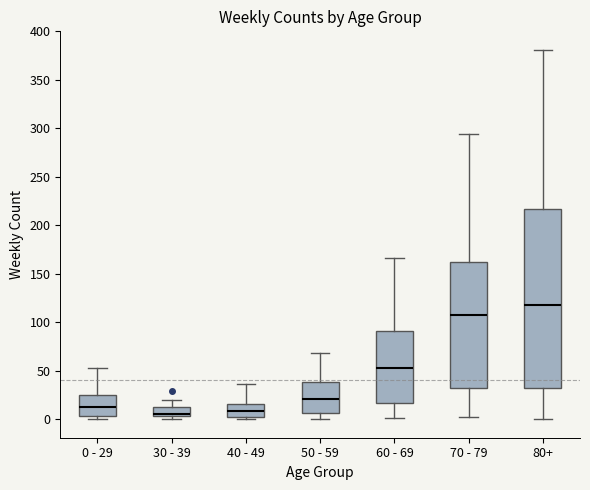

Reading left to right, read every box against the y-axis: the position of its median line, the range the box covers, and the ends of its whiskers. The values are not printed on the chart, so give them approximately, as read against the axis.

0 - 29: median 15, box 5 to 25, whiskers 0 to 55
30 - 39: median 5 (just above the box's lower edge), box 5 to 15, whiskers 0 to 20
40 - 49: median 10, box 0 to 15, whiskers 0 (just below the box's lower edge) to 35
50 - 59: median 20, box 5 to 40, whiskers 0 to 70
60 - 69: median 55, box 15 to 90, whiskers 0 to 165
70 - 79: median 110, box 30 to 160, whiskers 0 to 295
80+: median 120, box 30 to 215, whiskers 0 to 380